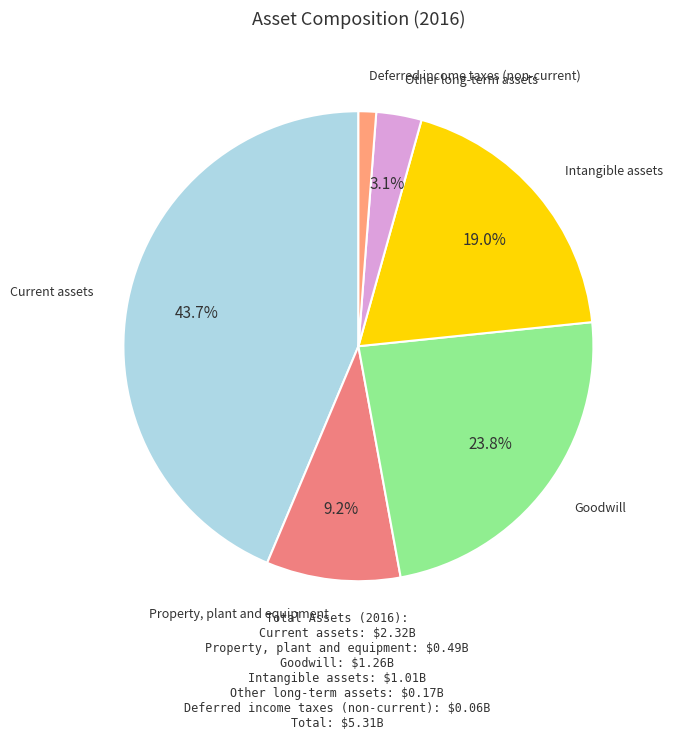

Between Goodwill and Other long-term assets, which is larger?

Goodwill